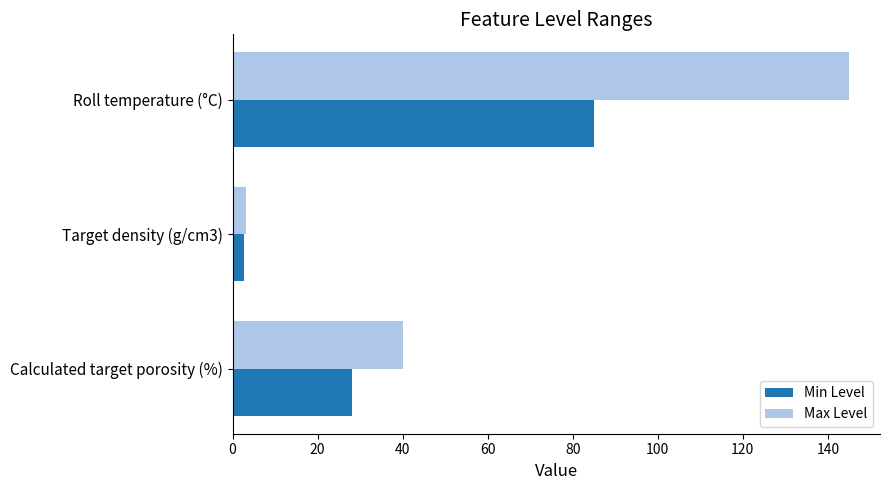

What is the maximum value for Min Level?

85.0